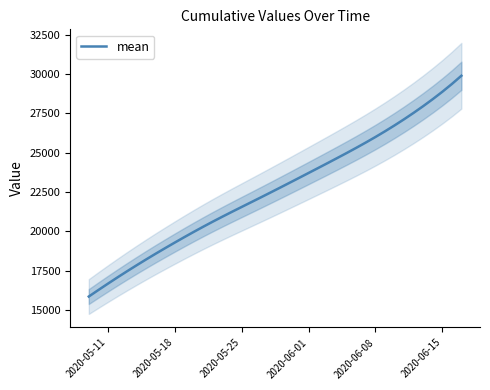

What is the maximum value shown in the chart?

29902.5